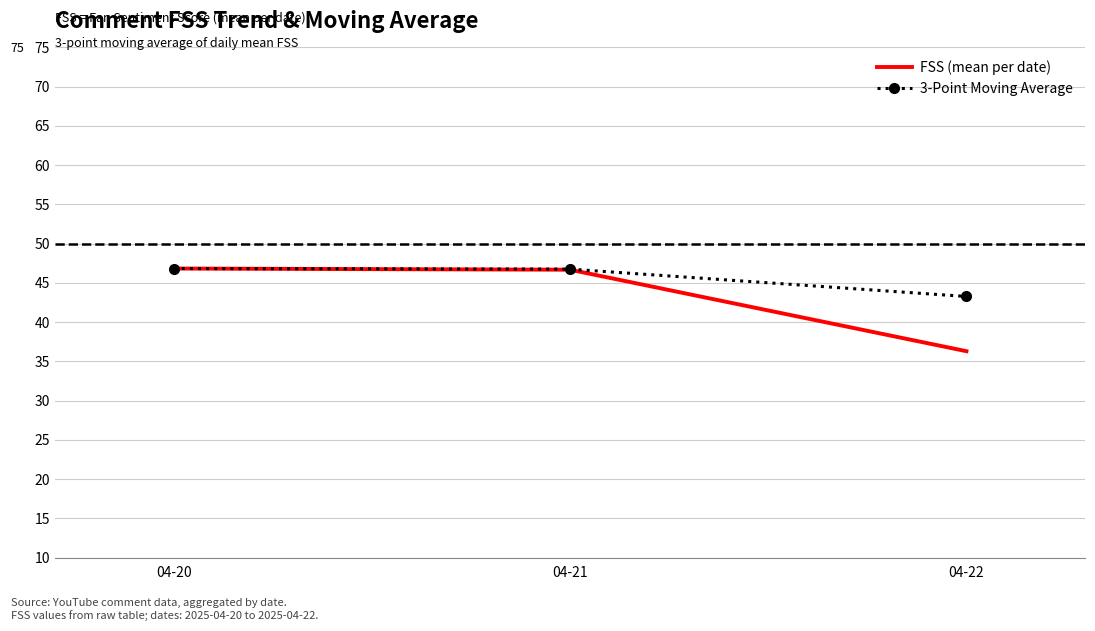

Is it true that 3-Point Moving Average equals 46.8 at 04-21?

True